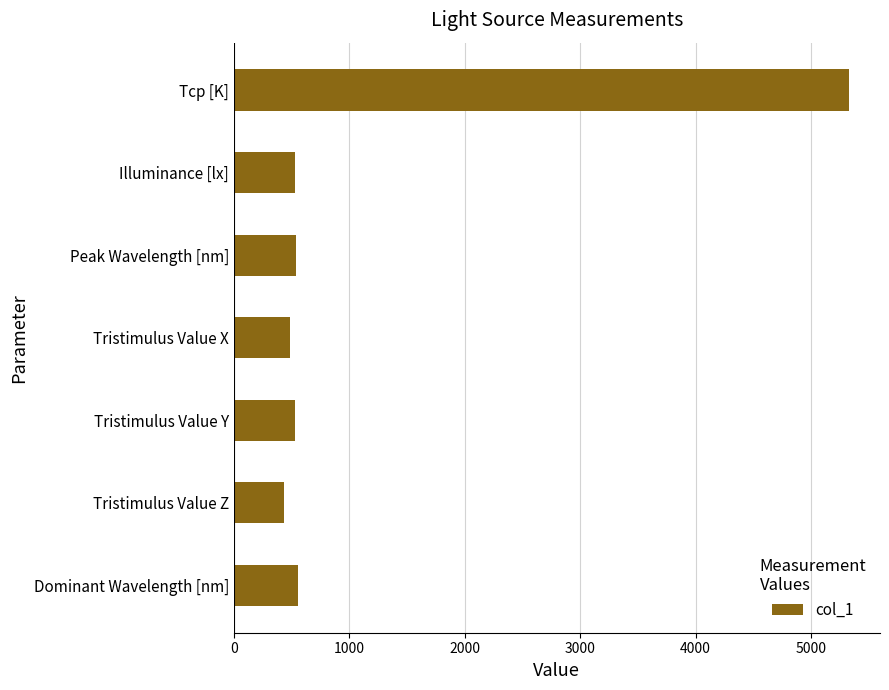

What is the difference between the maximum and second lowest values?

4838.9